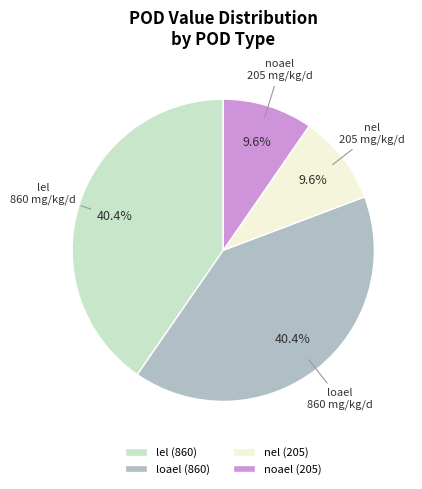

What percentage do noael and nel together represent?

19.2%